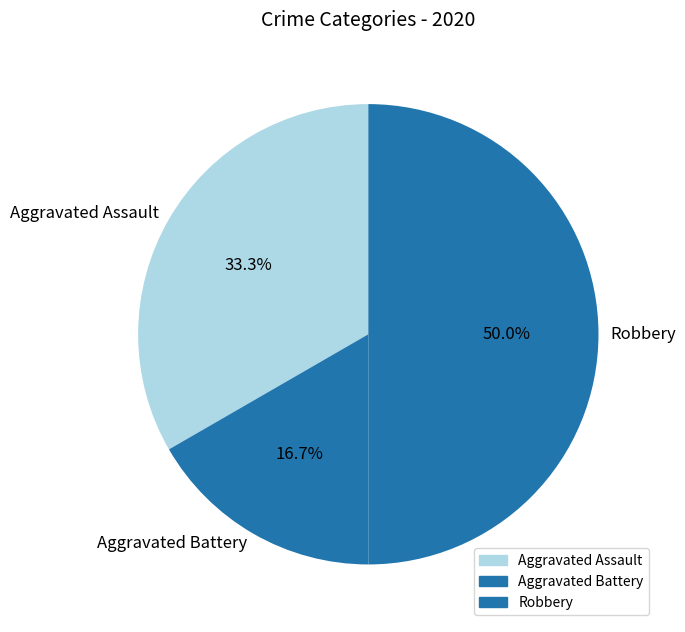

Which category has the smallest portion of the pie?

Aggravated Battery